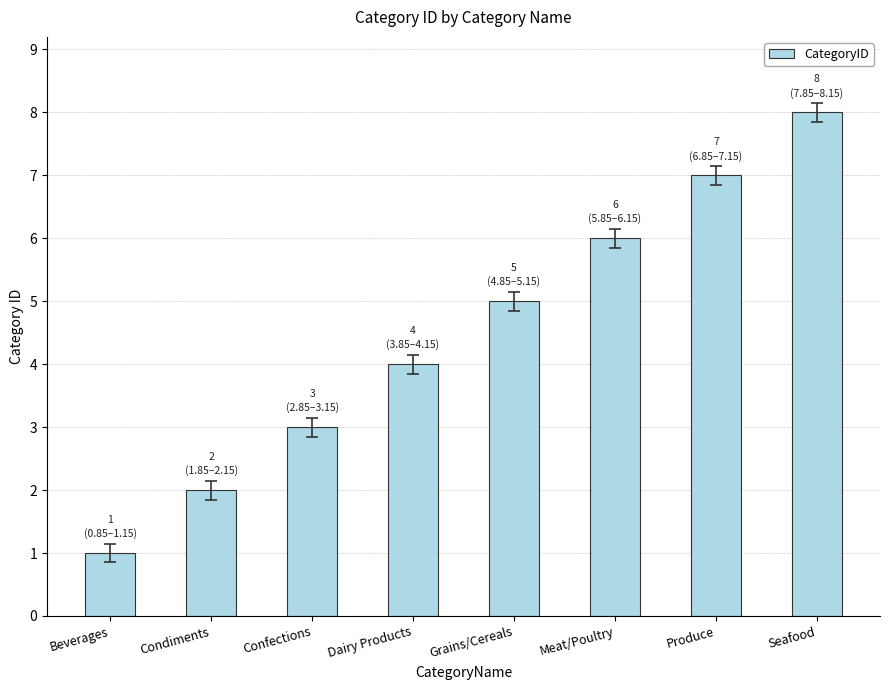

Rank the categories by value from highest to lowest.

Seafood, Produce, Meat/Poultry, Grains/Cereals, Dairy Products, Confections, Condiments, Beverages